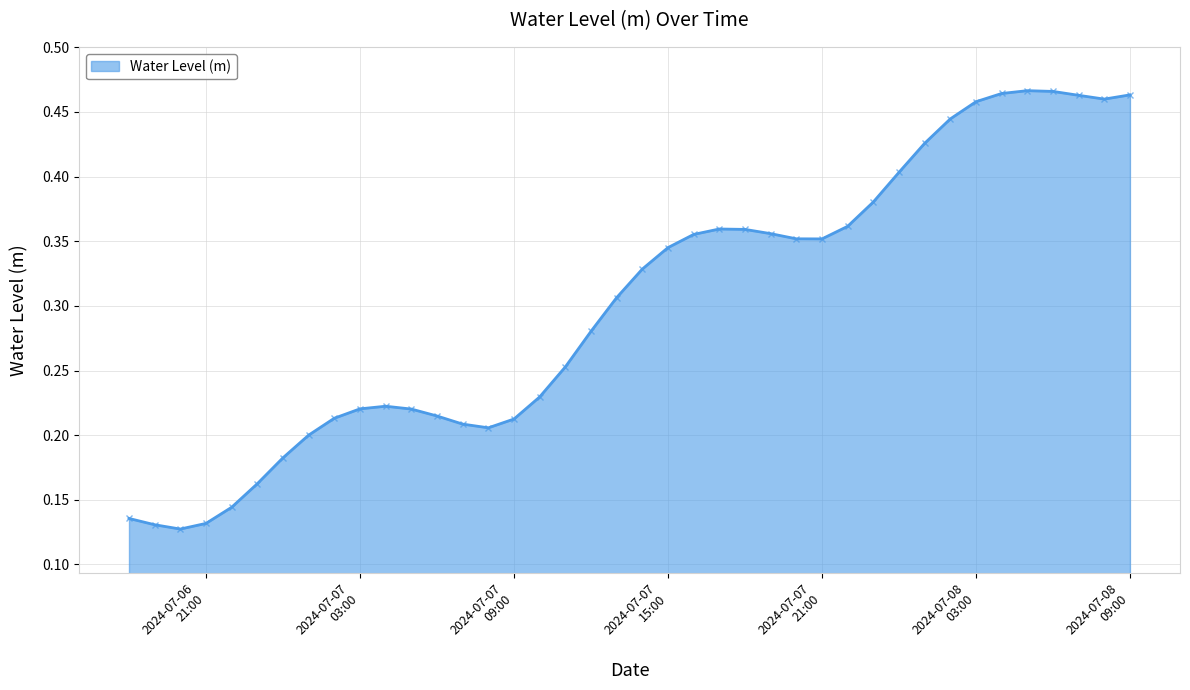

At which label is the value closest to 0?

2024-07-06 20:00:00